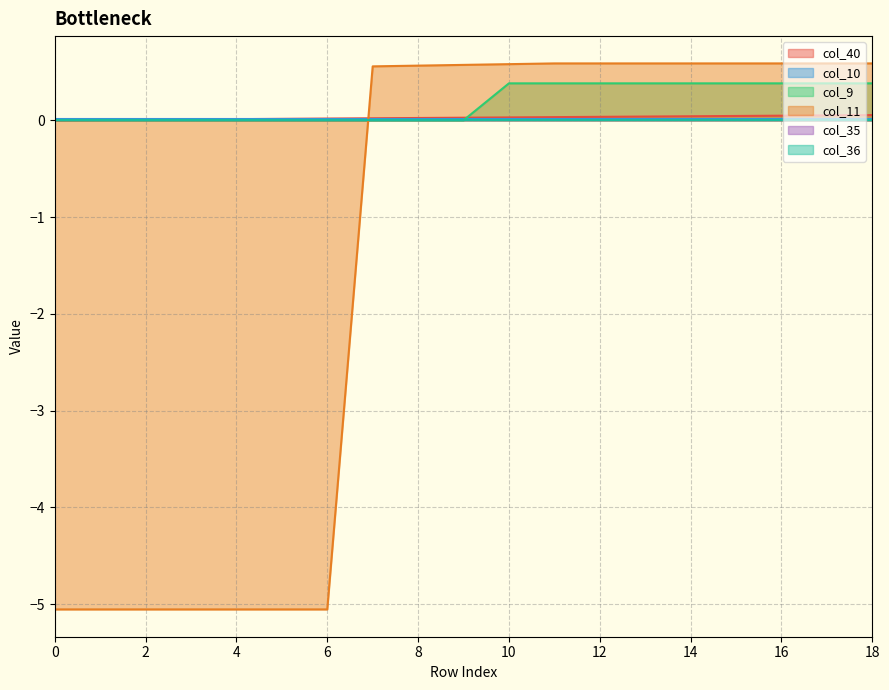

True or false: col_40 and col_9 cross at least once.

True